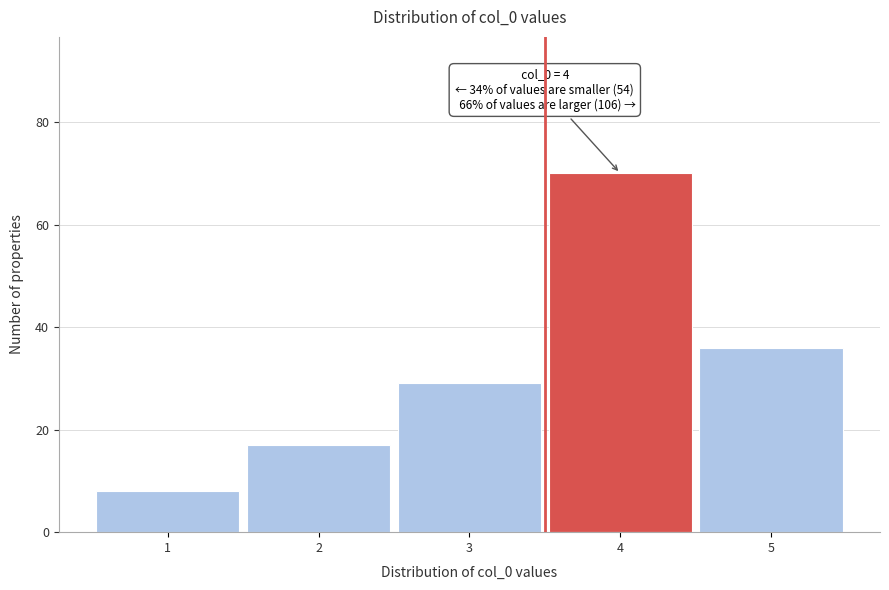

Reading left to right, list all the values displayed in this chart.

1=8	2=17	3=29	4=70	5=36